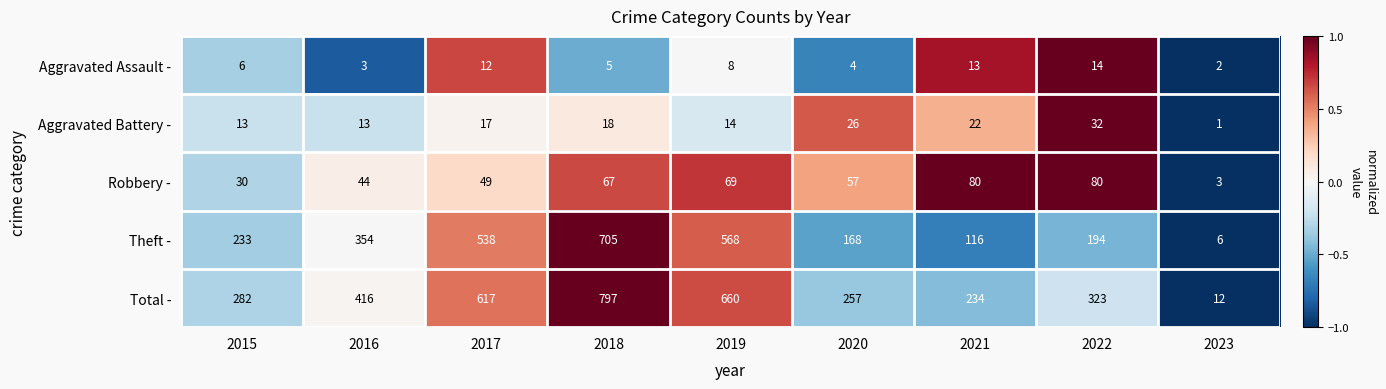

At which category is the sum across all series the highest?

2018